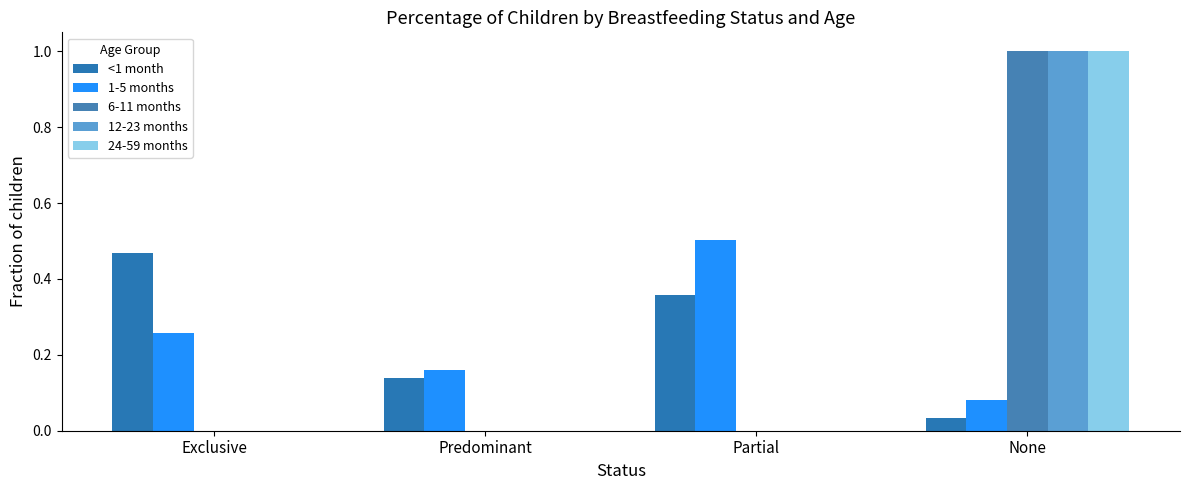

The value of <1 month at Exclusive is 0.5. True or false?

True